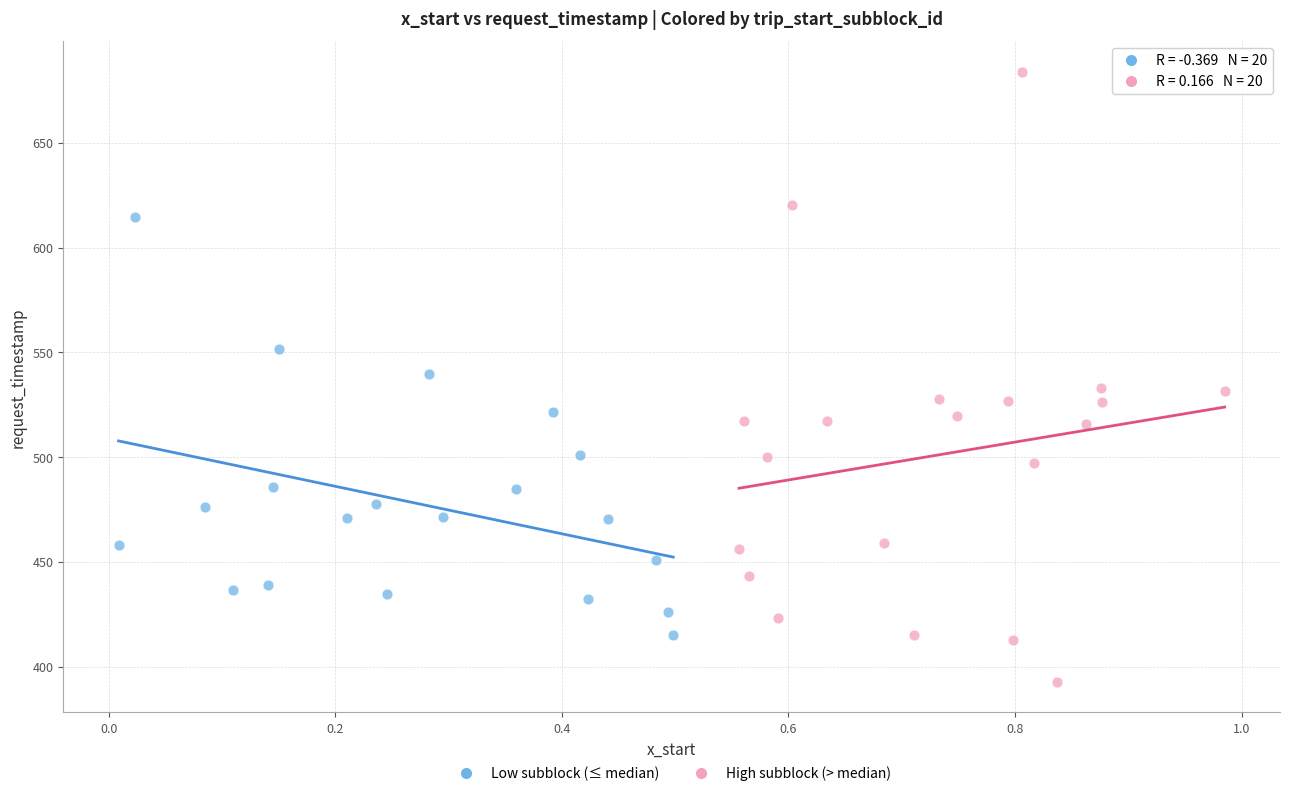

Which series reaches the minimum Y coordinate?

High subblock (> median)